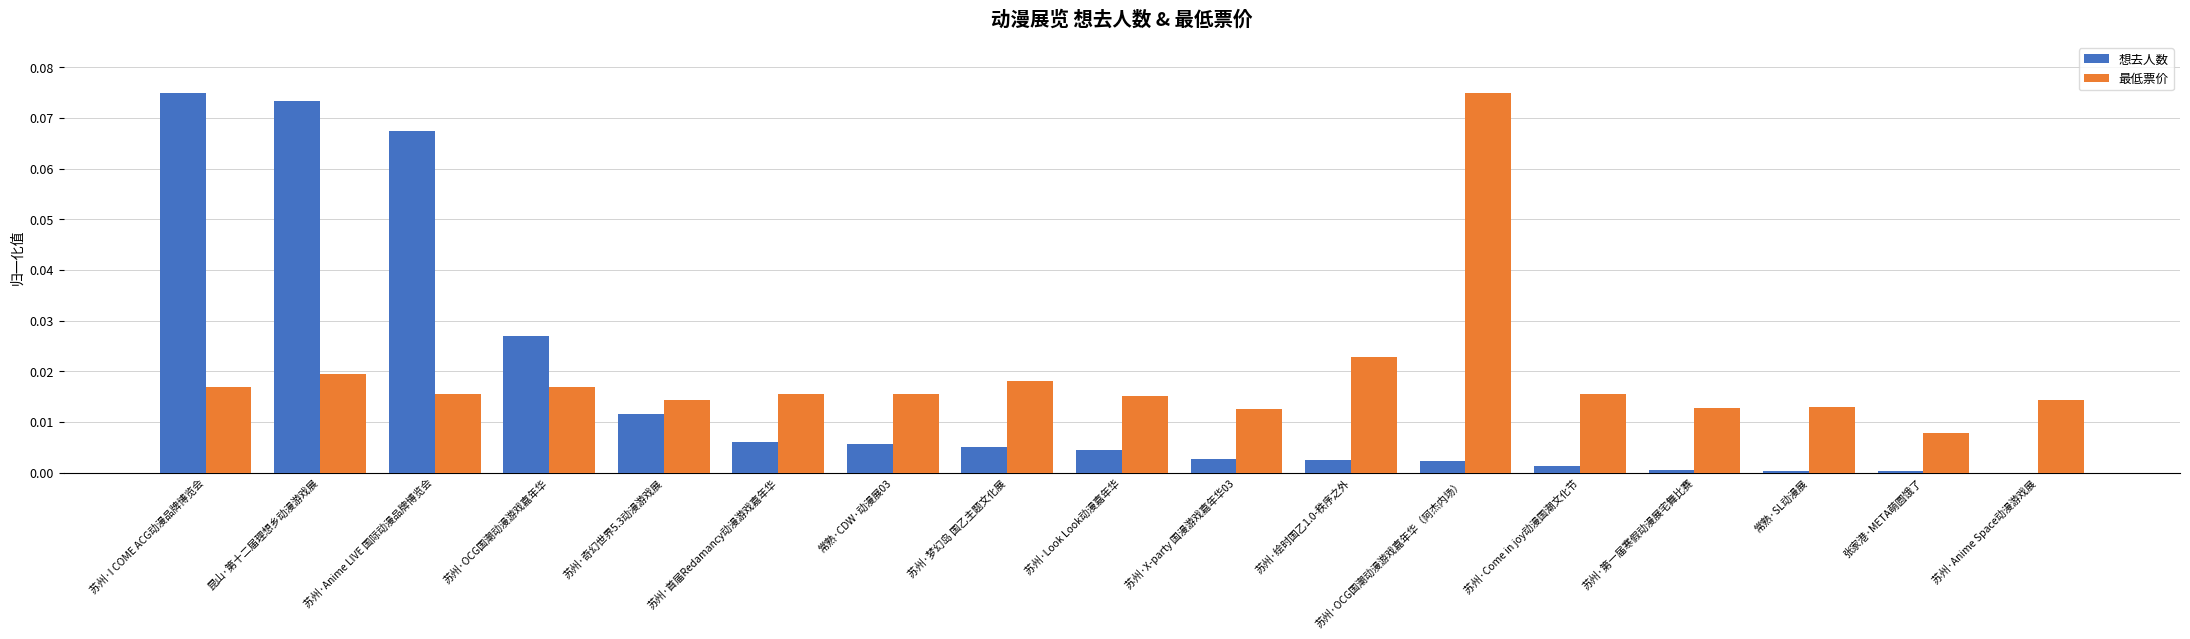

What is the sum of all 想去人数 values?

0.3